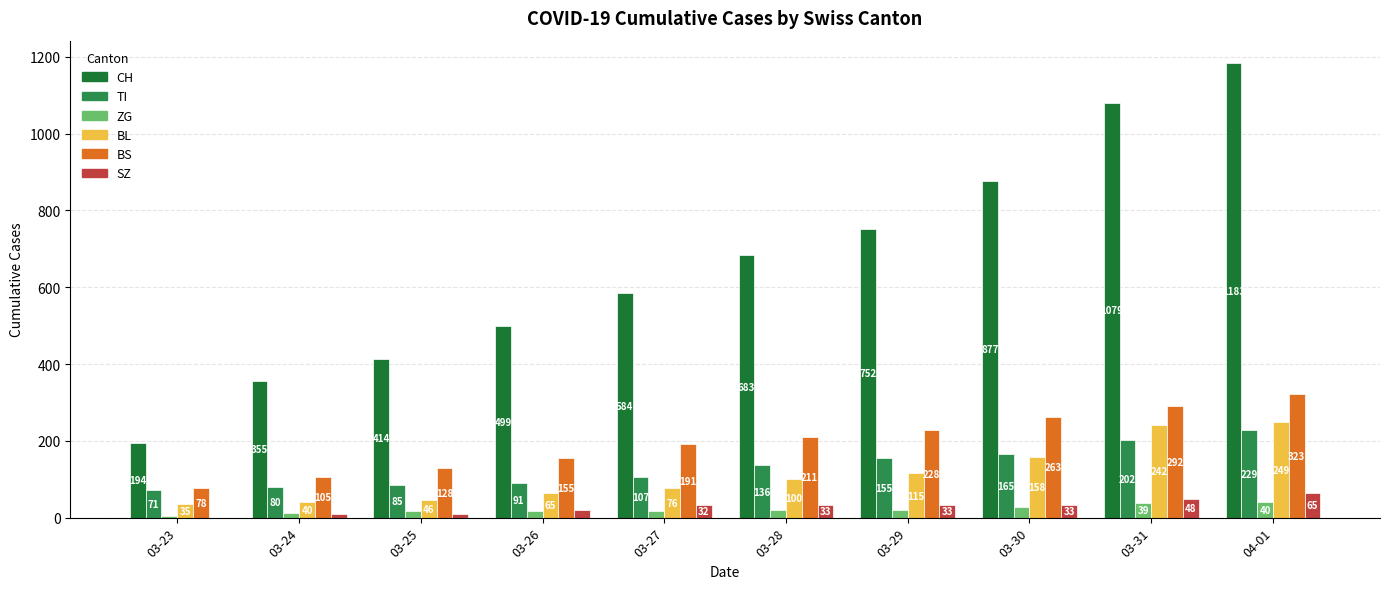

Reading left to right, transcribe all the data shown in this chart.

CH: 194	355	414	499	584	683	752	877	1079	1183
TI: 71	80	85	91	107	136	155	165	202	229
ZG: 5	12	18	18	18	21	21	29	39	40
BL: 35	40	46	65	76	100	115	158	242	249
BS: 78	105	128	155	191	211	228	263	292	323
SZ: 0	10	10	20	32	33	33	33	48	65